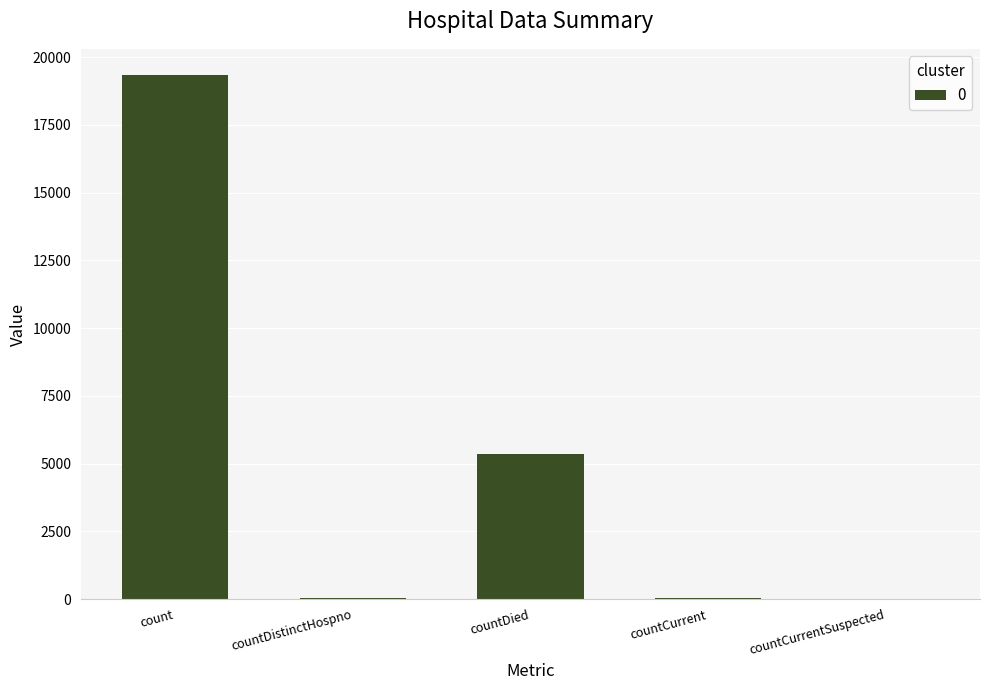

The value at countCurrent is 49. True or false?

True